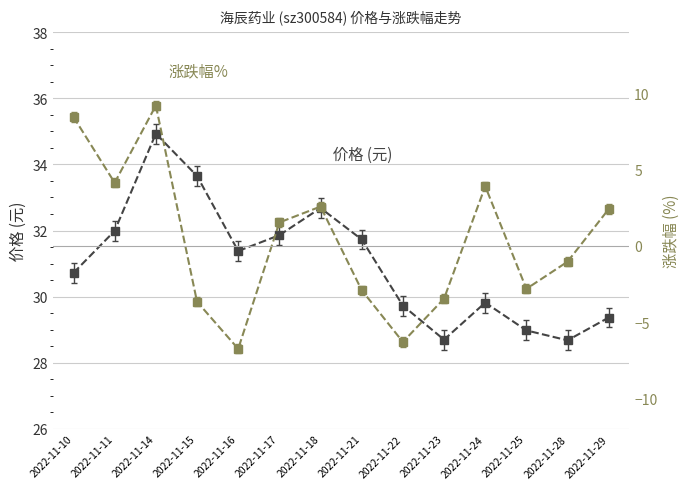

Which has a higher value, 2022-11-11 or 2022-11-18?

2022-11-18